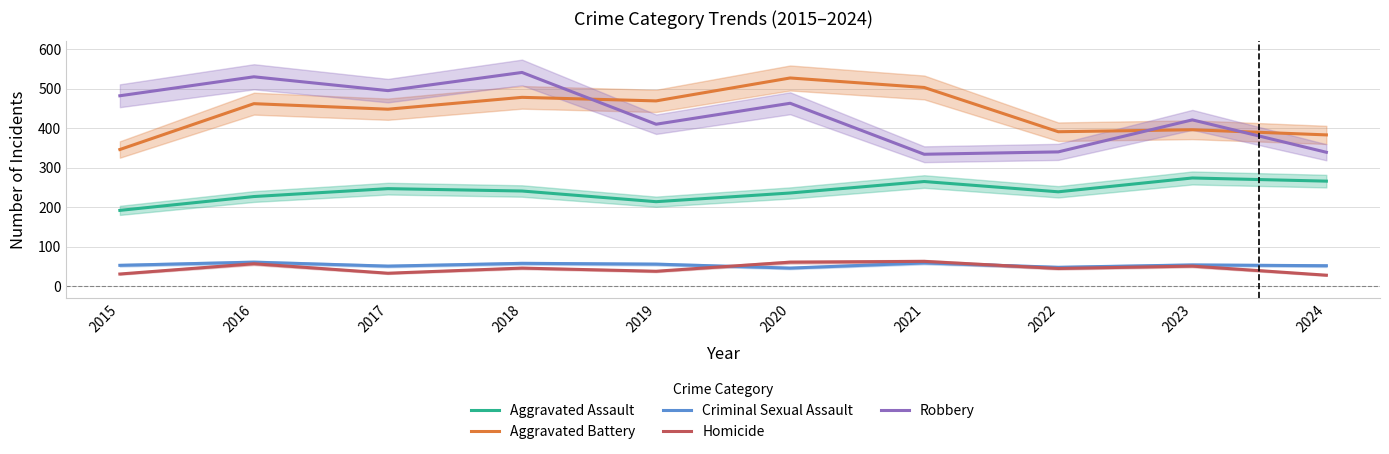

True or false: Homicide and Robbery intersect in this chart.

False